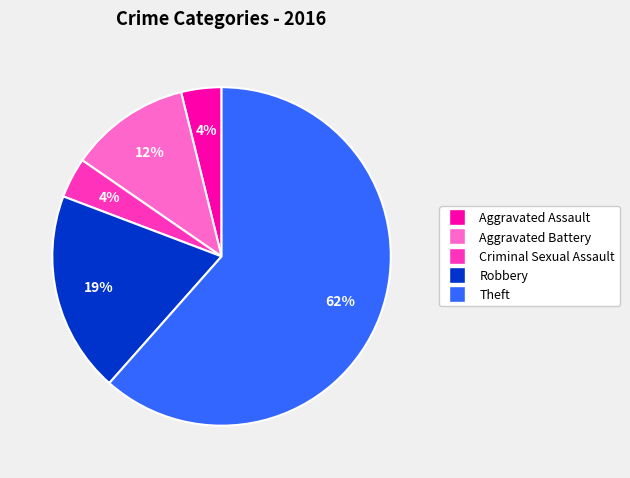

Combined, do Aggravated Battery and Criminal Sexual Assault account for over 50%?

No